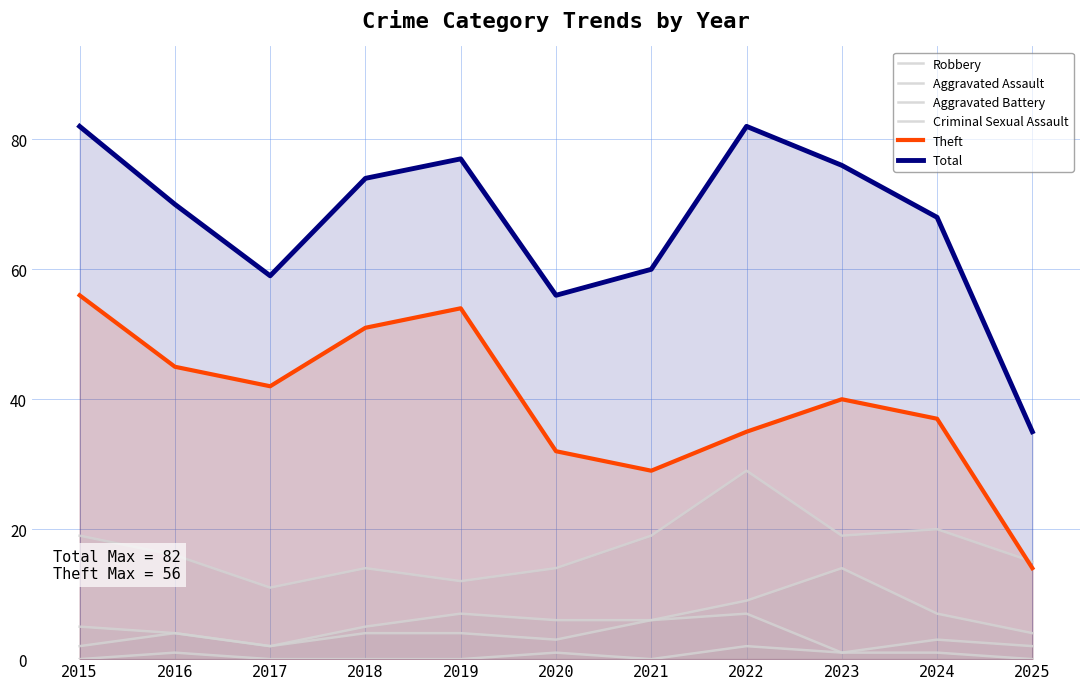

How many lines are shown in the chart?

6